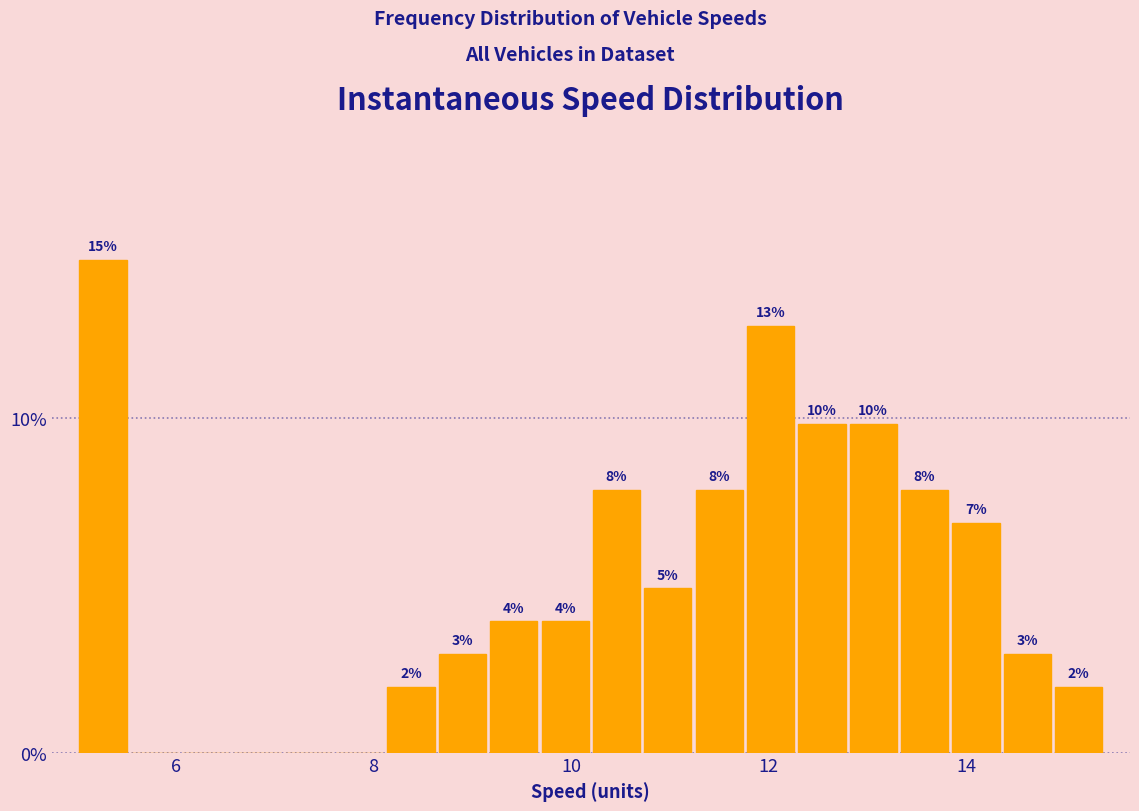

Around what value on the x-axis is the tallest bar? Give the approximate position of its centre, as read against the axis.

5.2